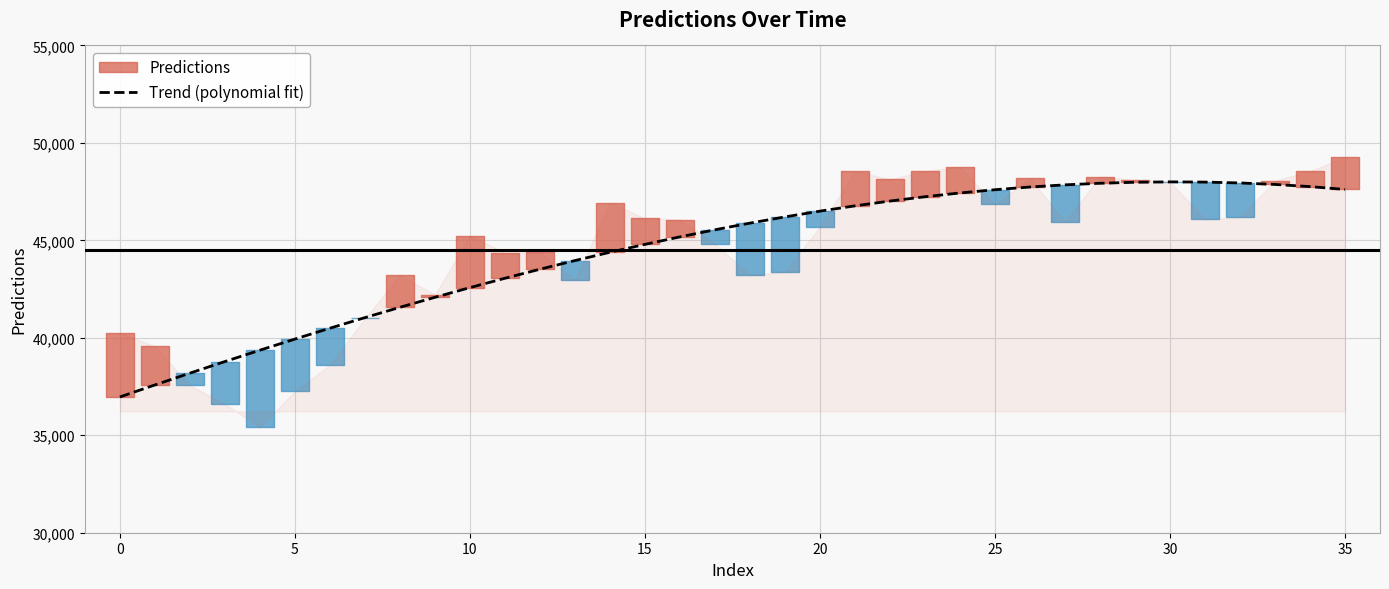

What is the maximum value for Trend (polynomial fit)?

48000.4